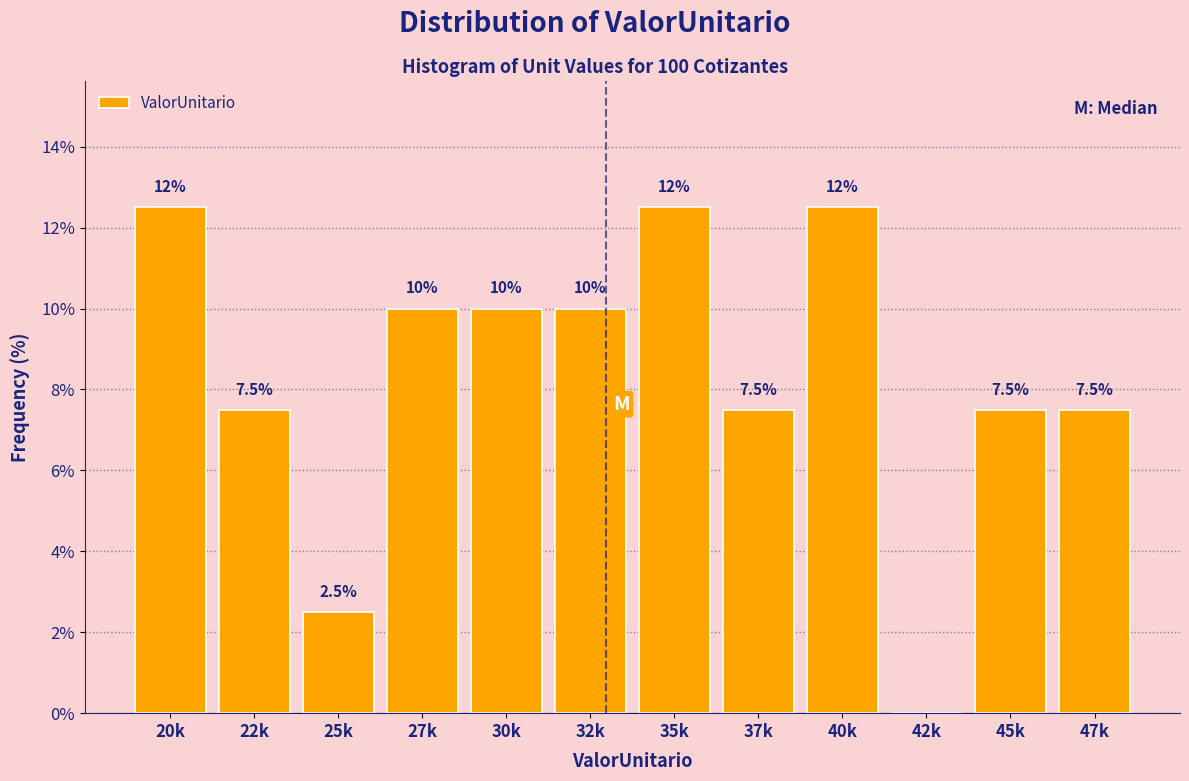

Reading left to right, transcribe all the data shown in this chart.

20k=12.5	22k=7.5	25k=2.5	27k=10.0	30k=10.0	32k=10.0	35k=12.5	37k=7.5	40k=12.5	42k=0.0	45k=7.5	47k=7.5